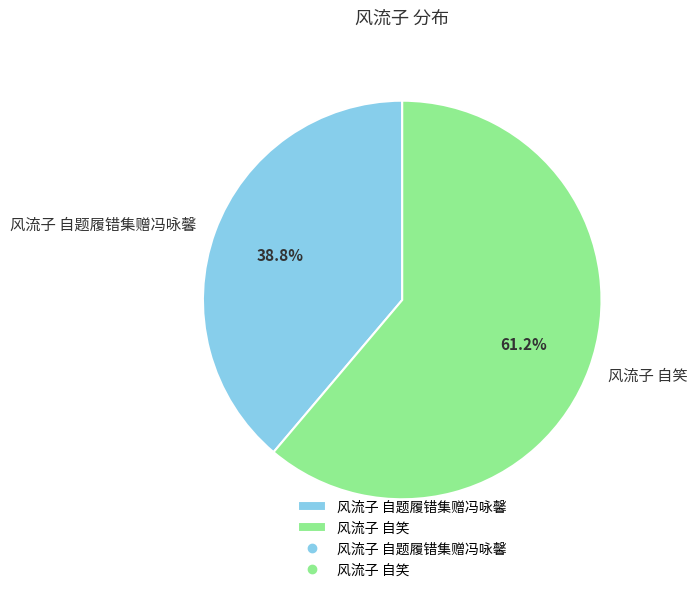

What is the majority slice?

风流子 自笑